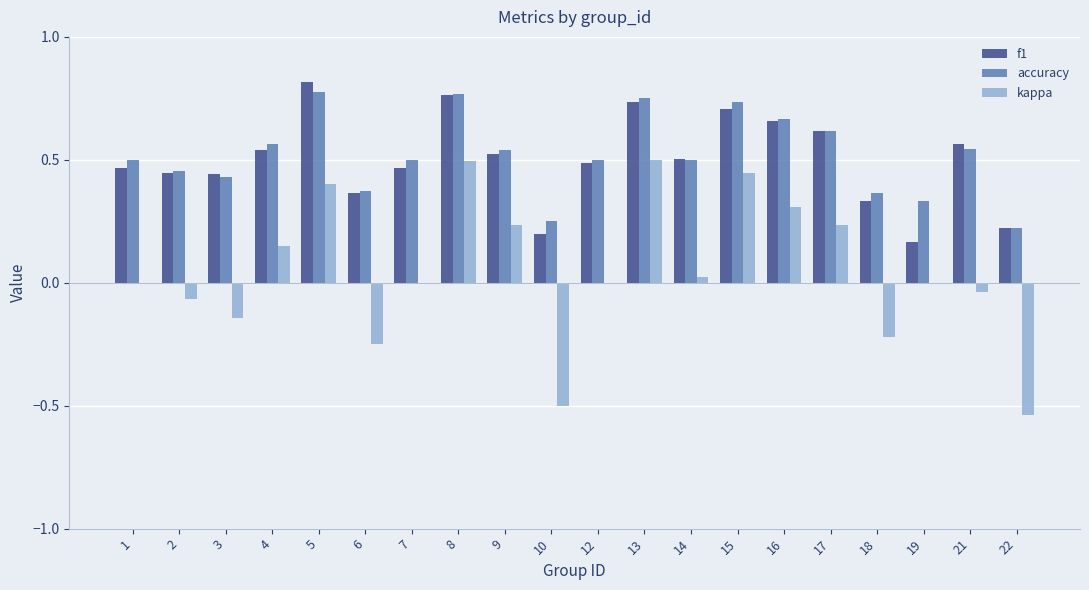

What is the sum of all kappa values?

1.0